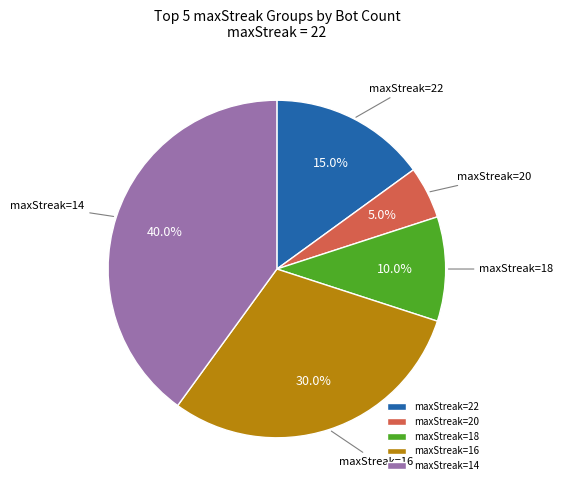

What is the ratio of the value at maxStreak=20 to the value at maxStreak=18?

0.5